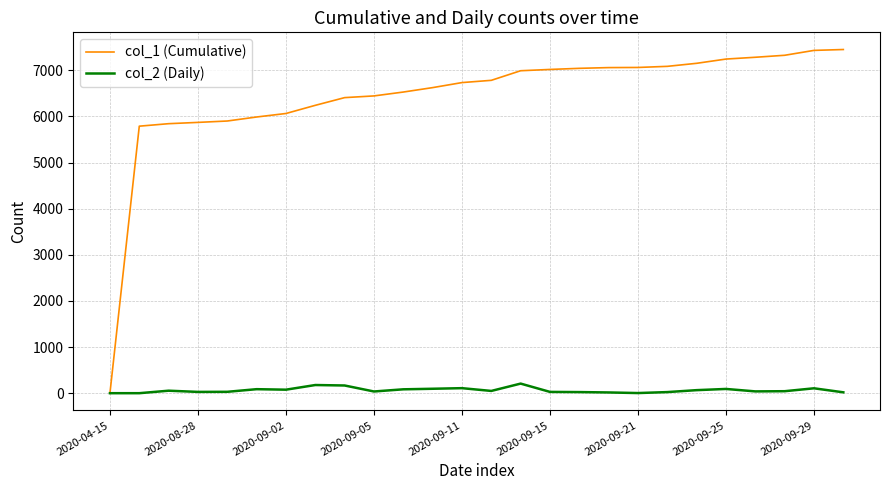

Which series has the largest range (max minus min)?

col_1 (Cumulative)